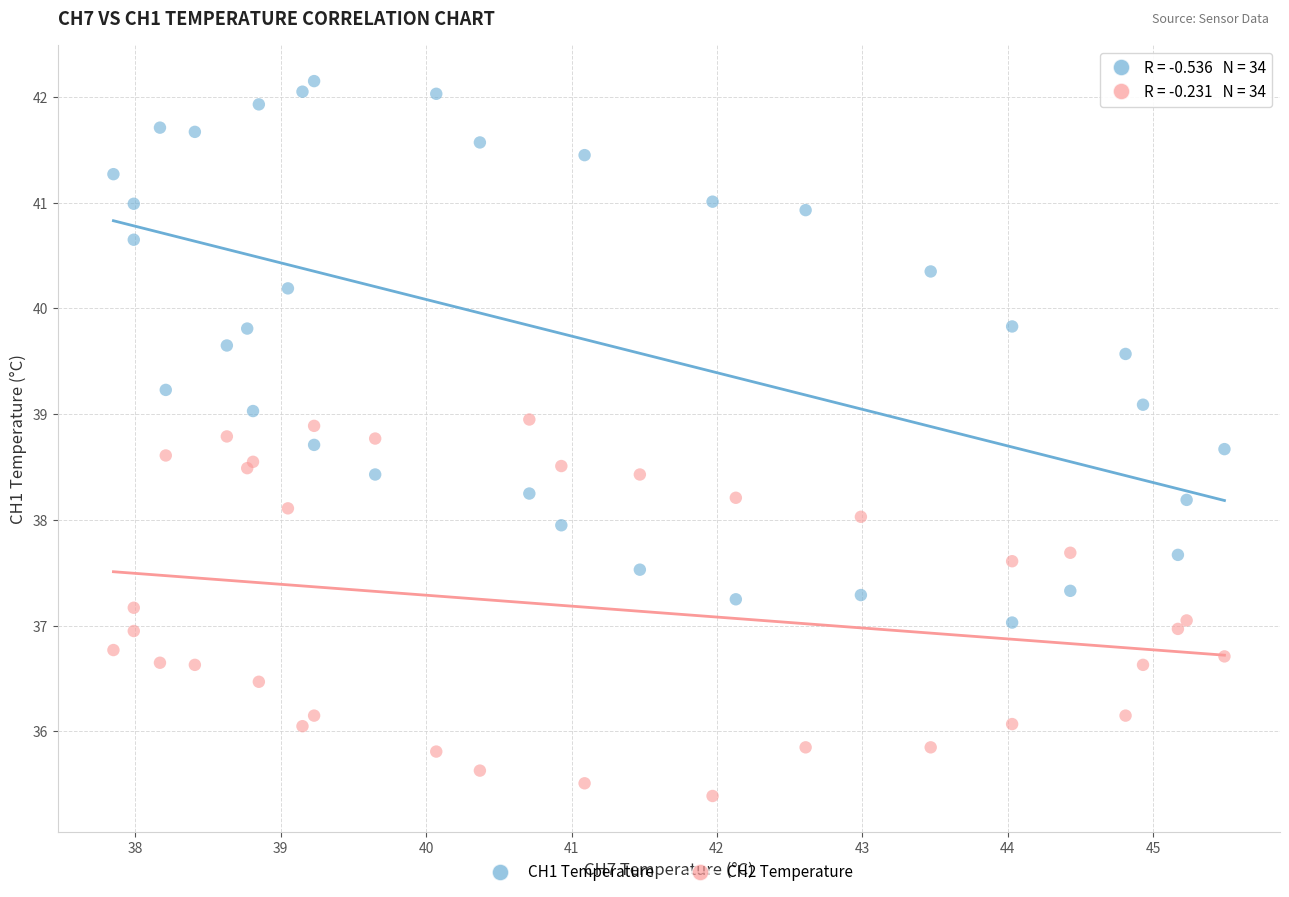

Which series reaches the maximum Y coordinate?

CH1 Temperature